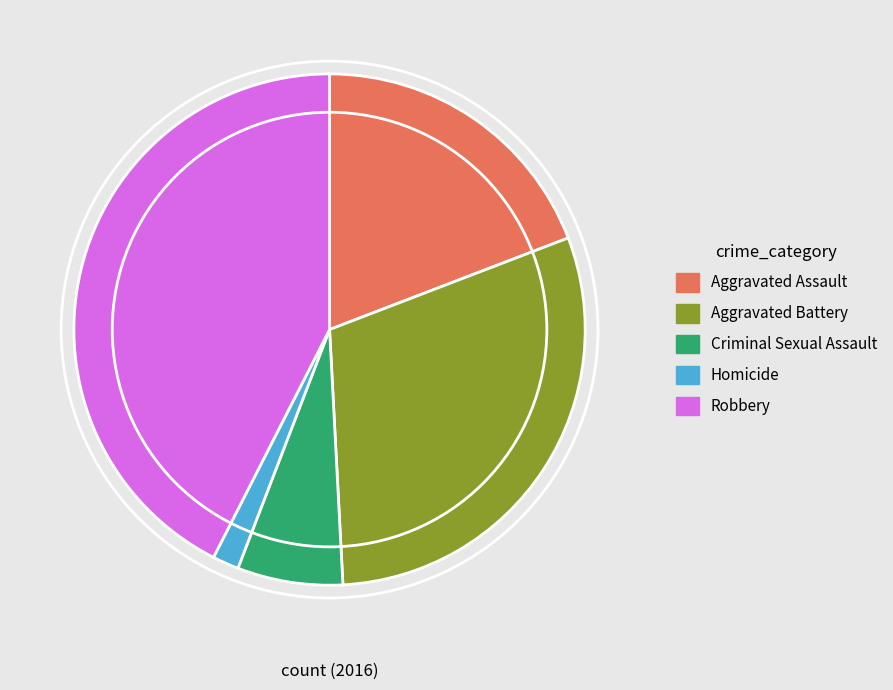

Is there a majority slice in this chart?

No